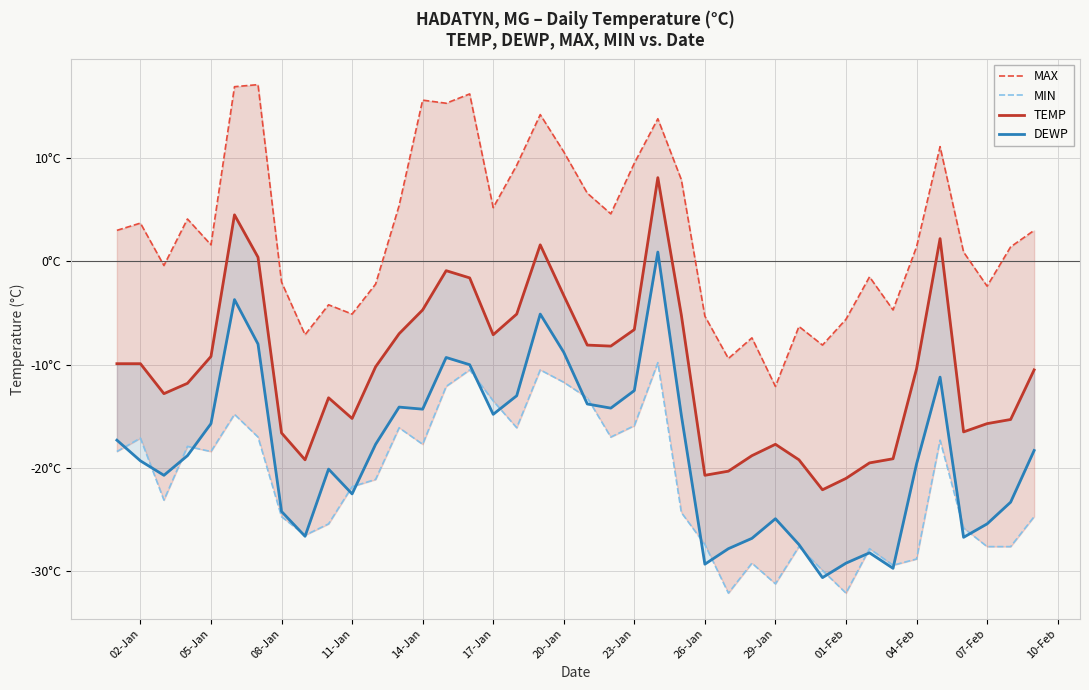

At how many categories does at least one series exceed -31?

40